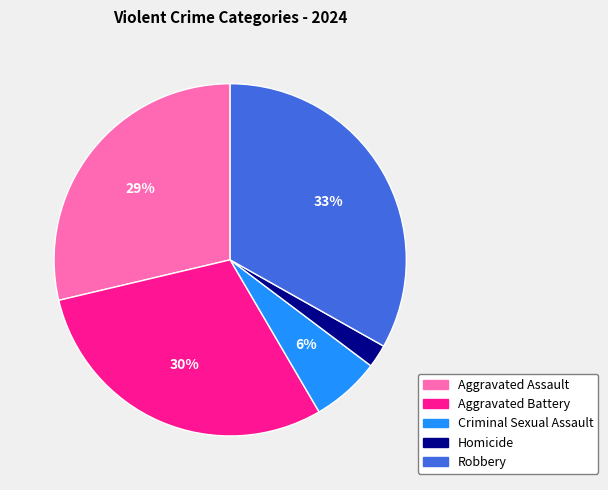

True or false: Criminal Sexual Assault accounts for 6% of the total.

True